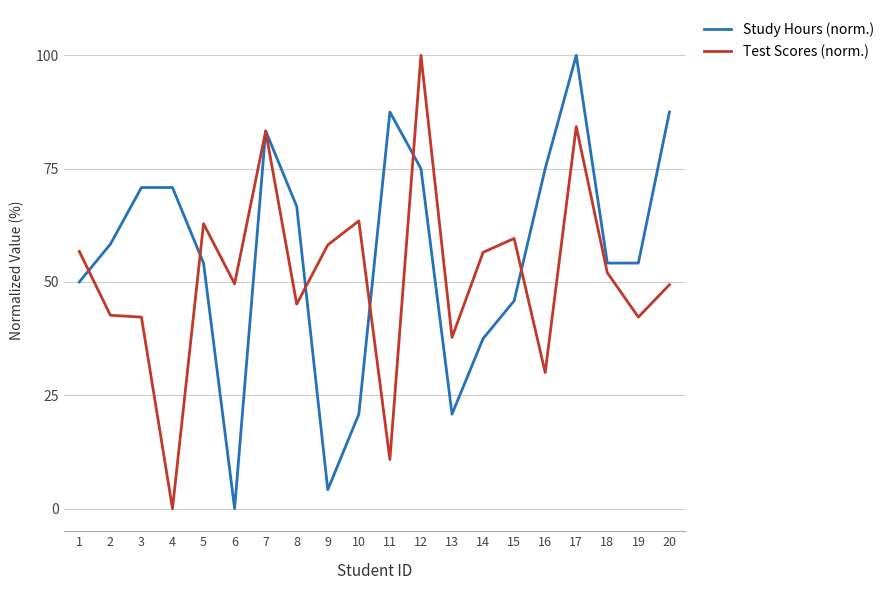

At 13, list the series in order from largest to smallest.

Test Scores (norm.), Study Hours (norm.)